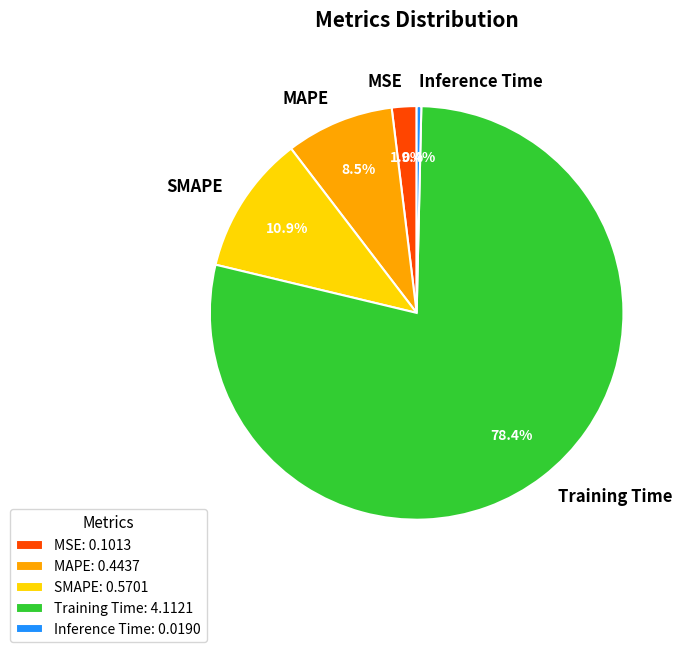

What is the largest slice in the pie chart?

Training Time